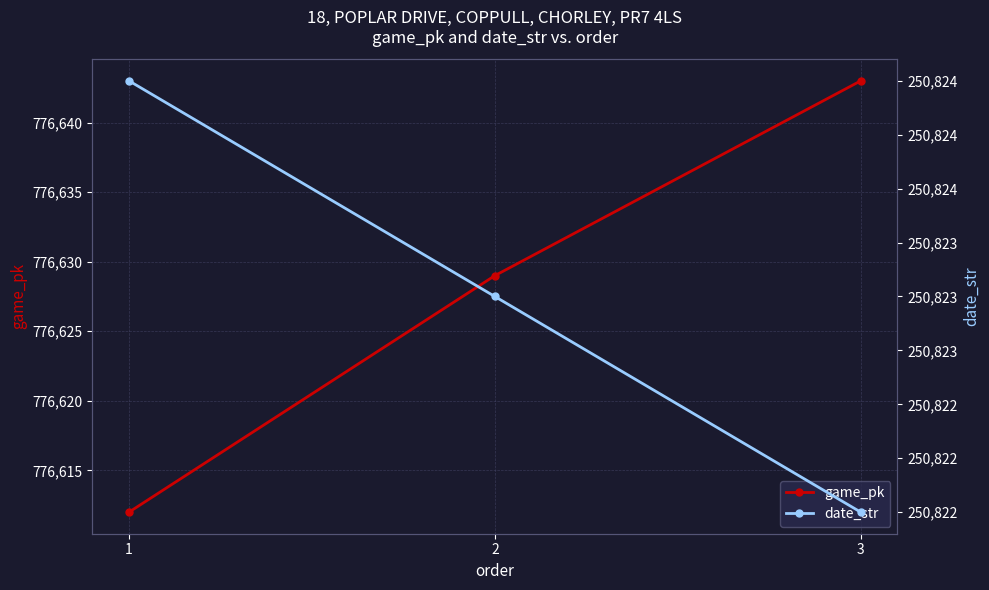

Reading right to left, what are all the values shown in this chart?

game_pk: 3=776643	2=776629	1=776612
date_str: 3=250822	2=250823	1=250824